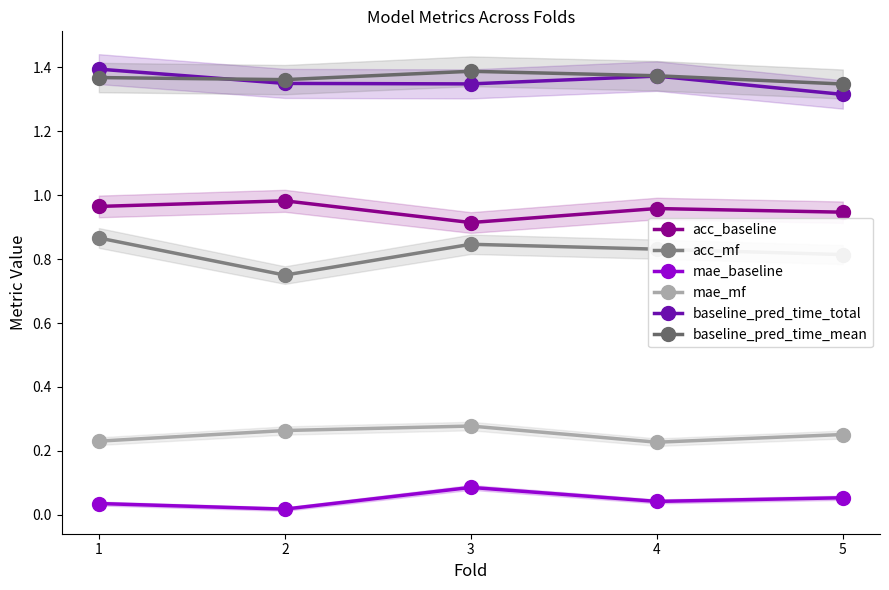

What is the difference between the highest and lowest values at 4?

1.3